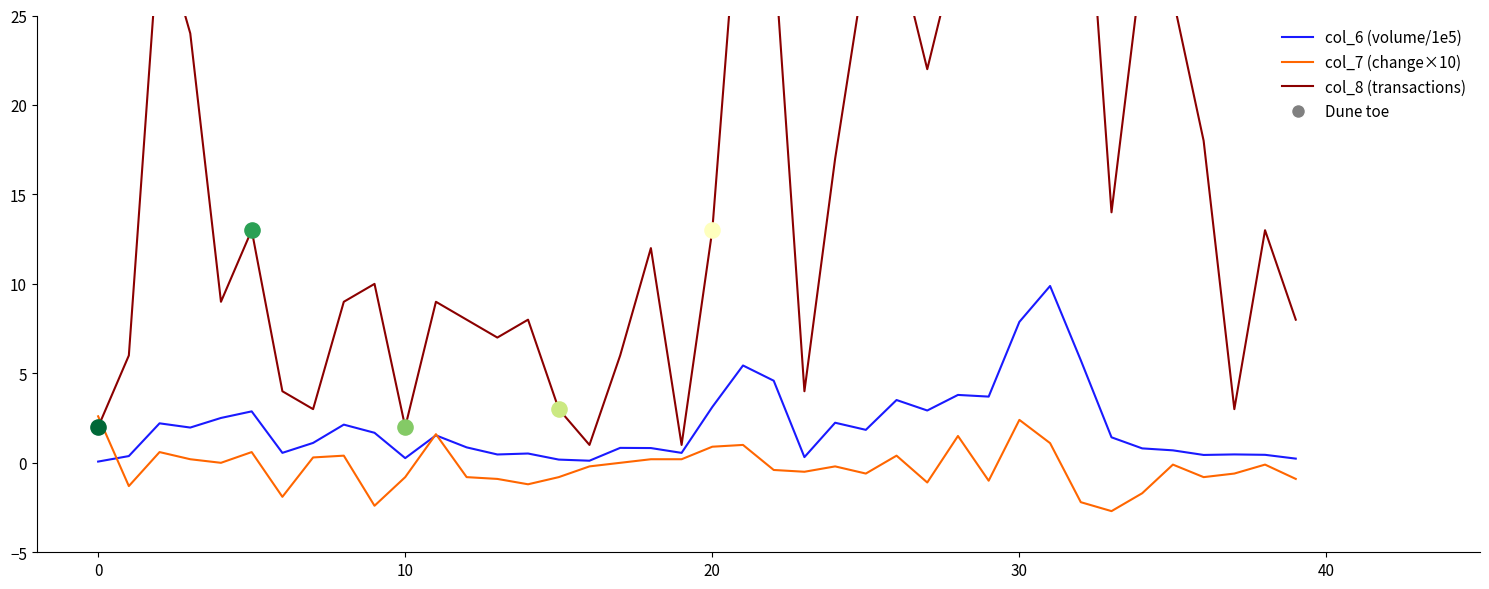

Which series has the largest total across all categories?

col_8 (transactions)